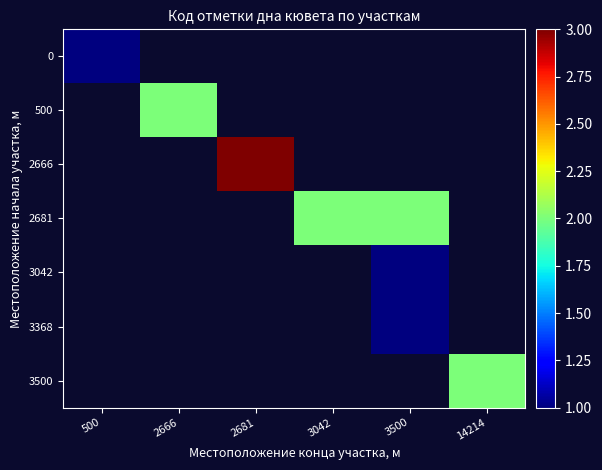

At which category does the chart reach its minimum across all series?

2666